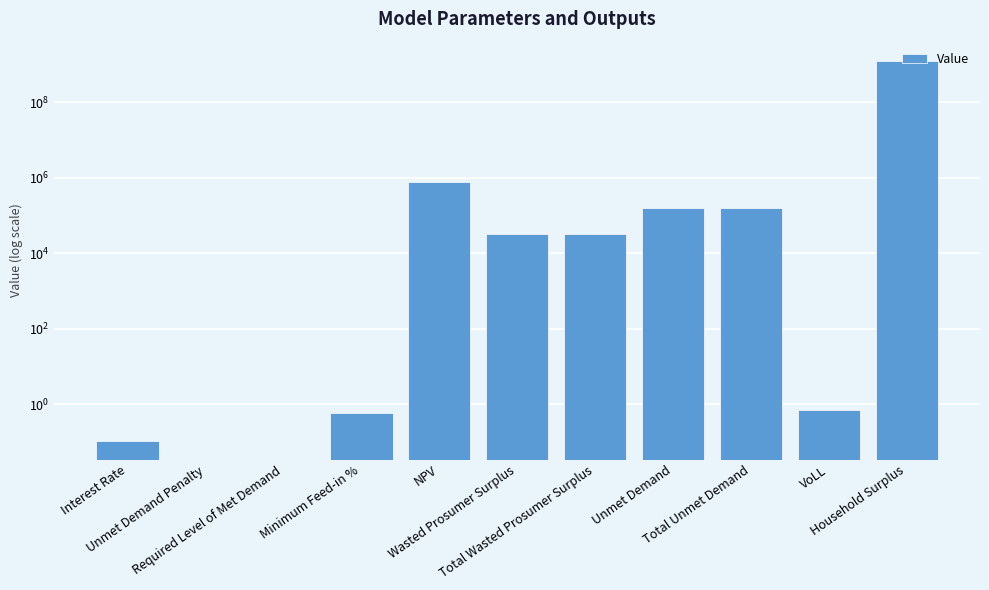

What is the label of the 11th bar from the left?

Household Surplus